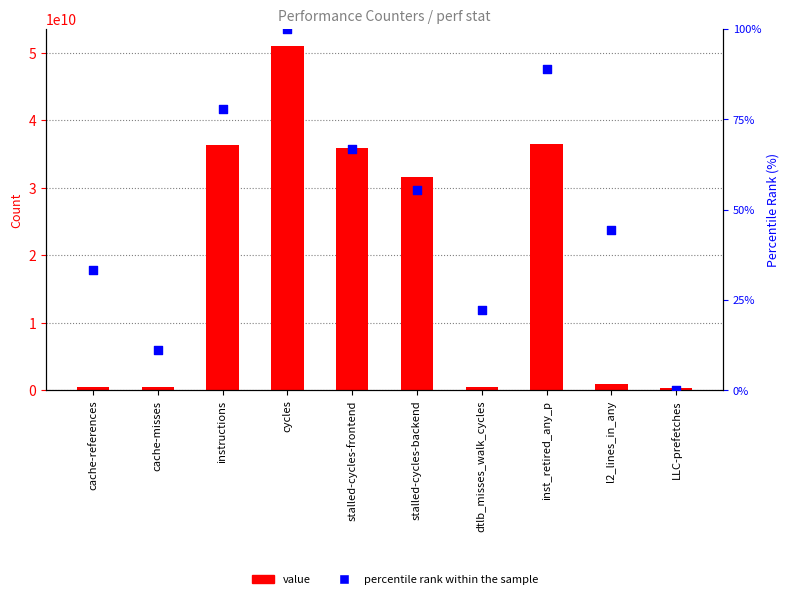

At which category is the sum across all series the highest?

cycles